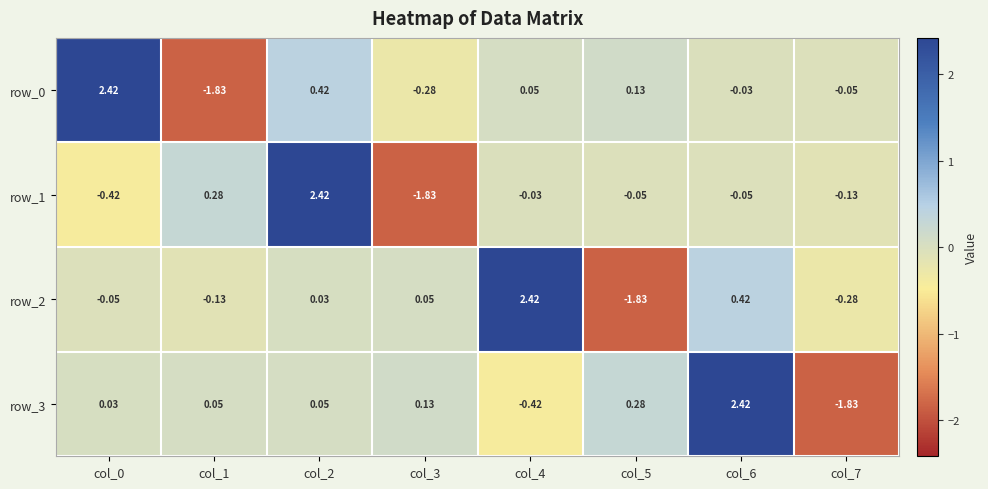

Is the value of row_2 at col_1 greater than the value of row_1 at col_0?

Yes